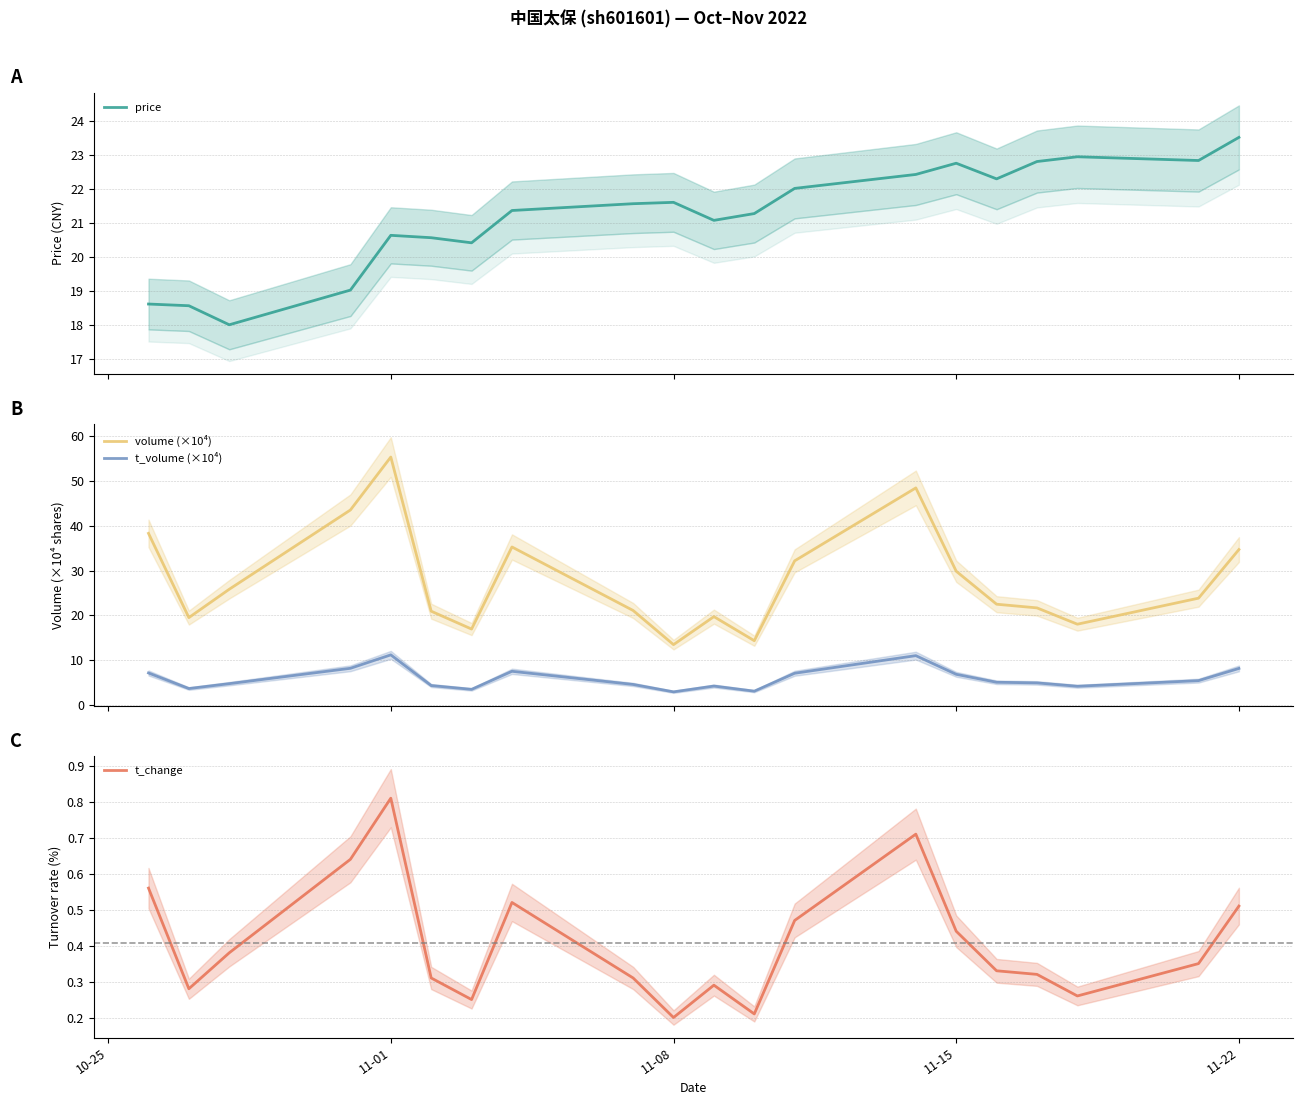

What is the minimum value for volume (×10⁴)?

13.4